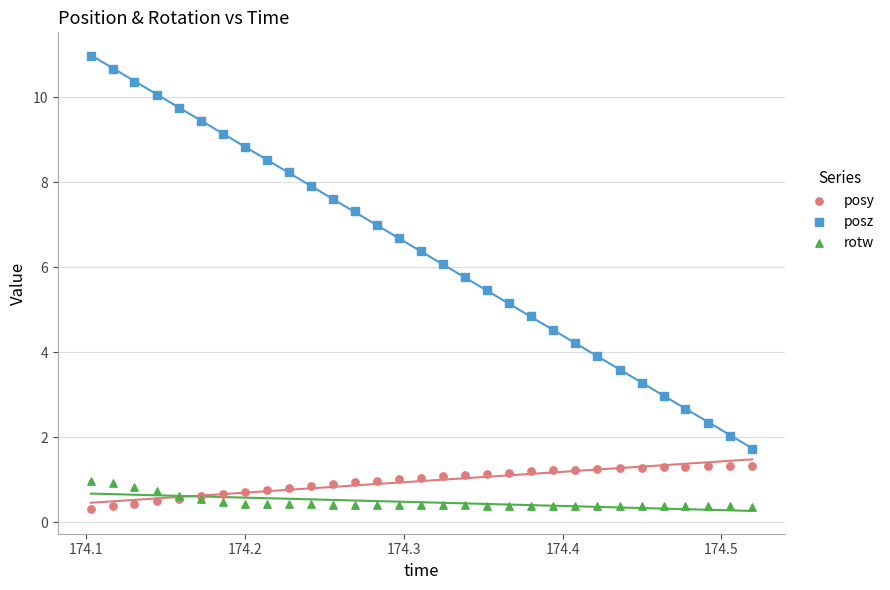

What is the X range (max minus min) for the scatter plot?

0.4